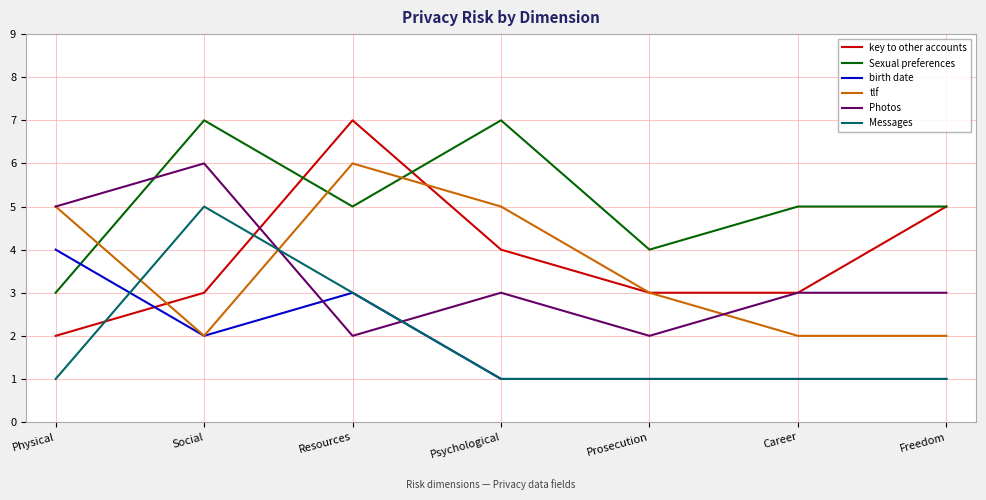

Does the chart display data point markers on the line(s)?

No